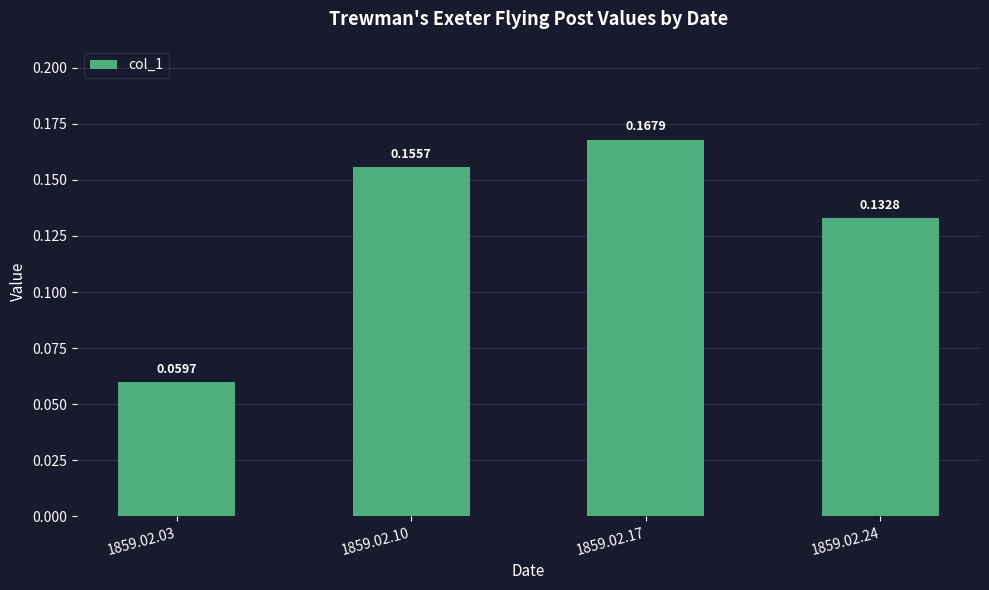

What is the change in value from 1859.02.03 to 1859.02.10?

+0.1